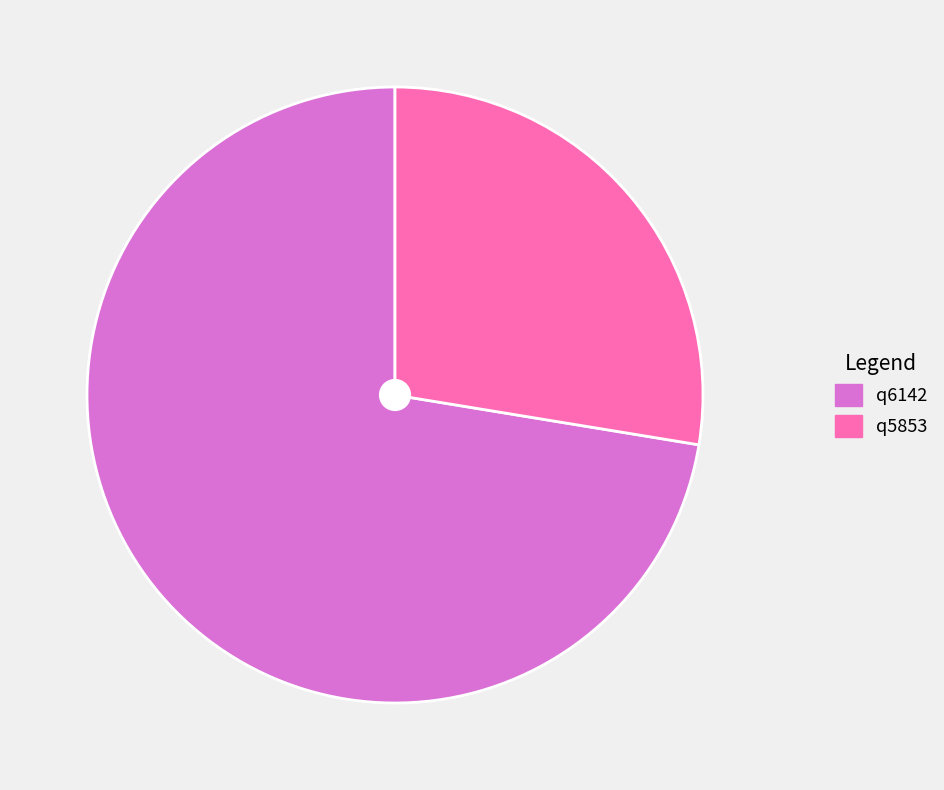

Which slice is the largest?

q6142